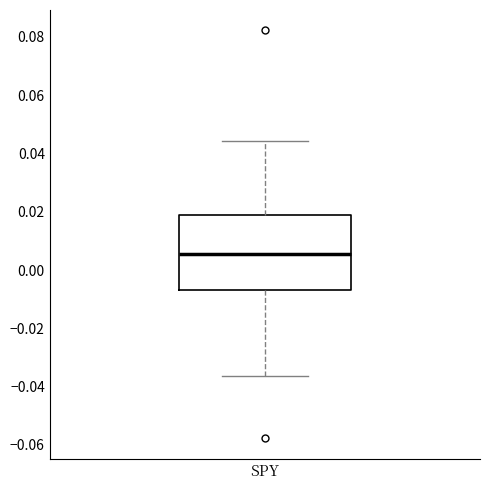

Where is the upper edge of the box for SPY on the y-axis? The values are not printed on the chart, so give them approximately, as read against the axis.

0.018